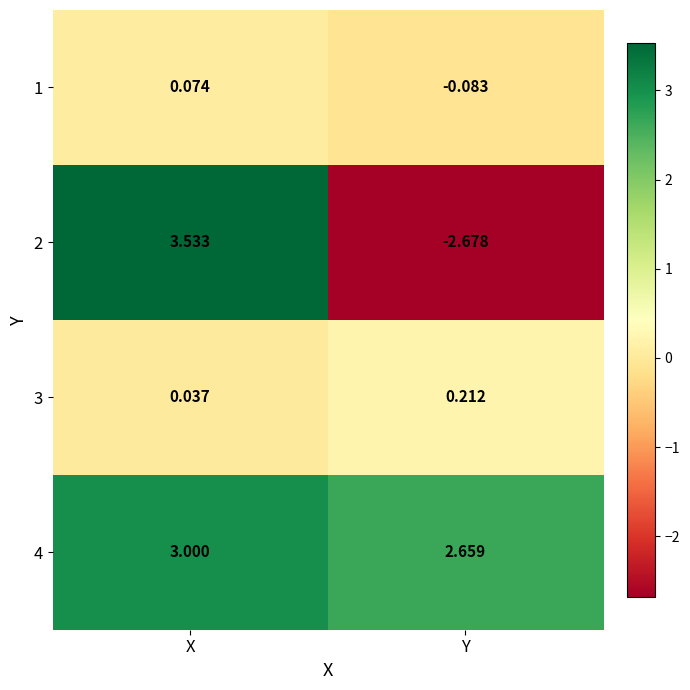

At which category is the sum across all series the highest?

X